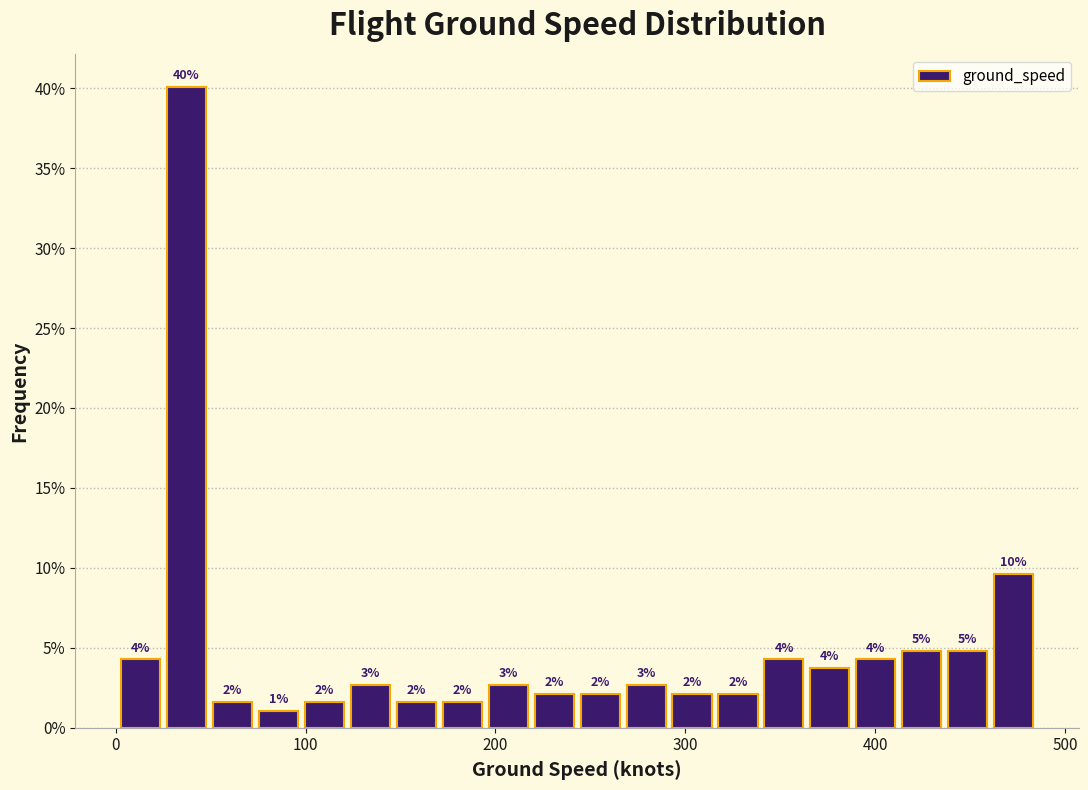

Around what value on the x-axis is the tallest bar? Give the approximate position of its centre, as read against the axis.

40